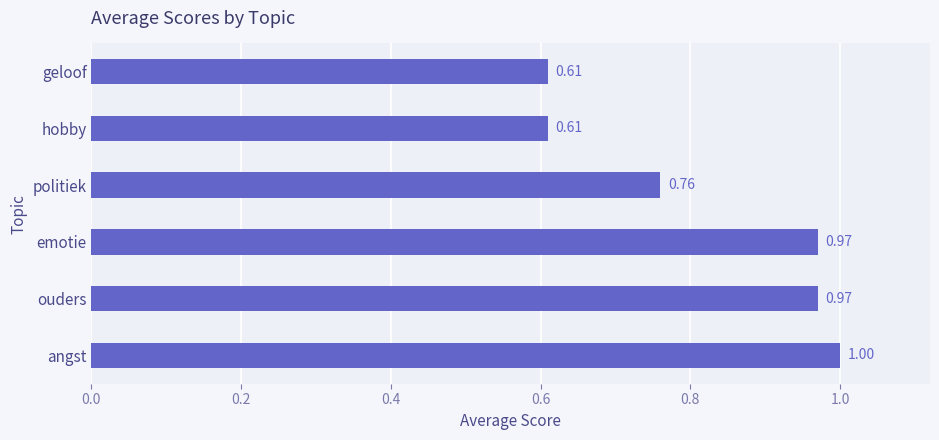

At which category does the chart reach its peak across all series?

angst